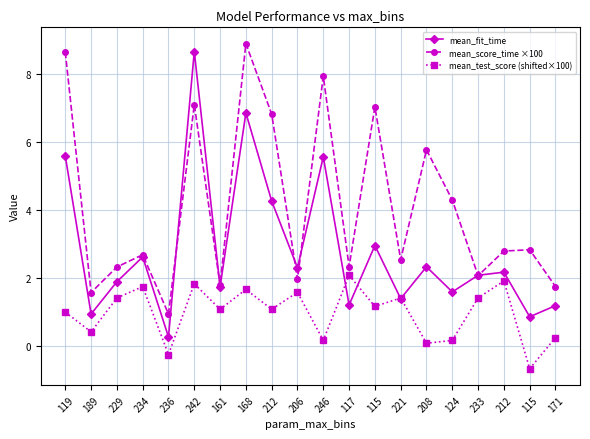

How many series are shown in this chart?

3